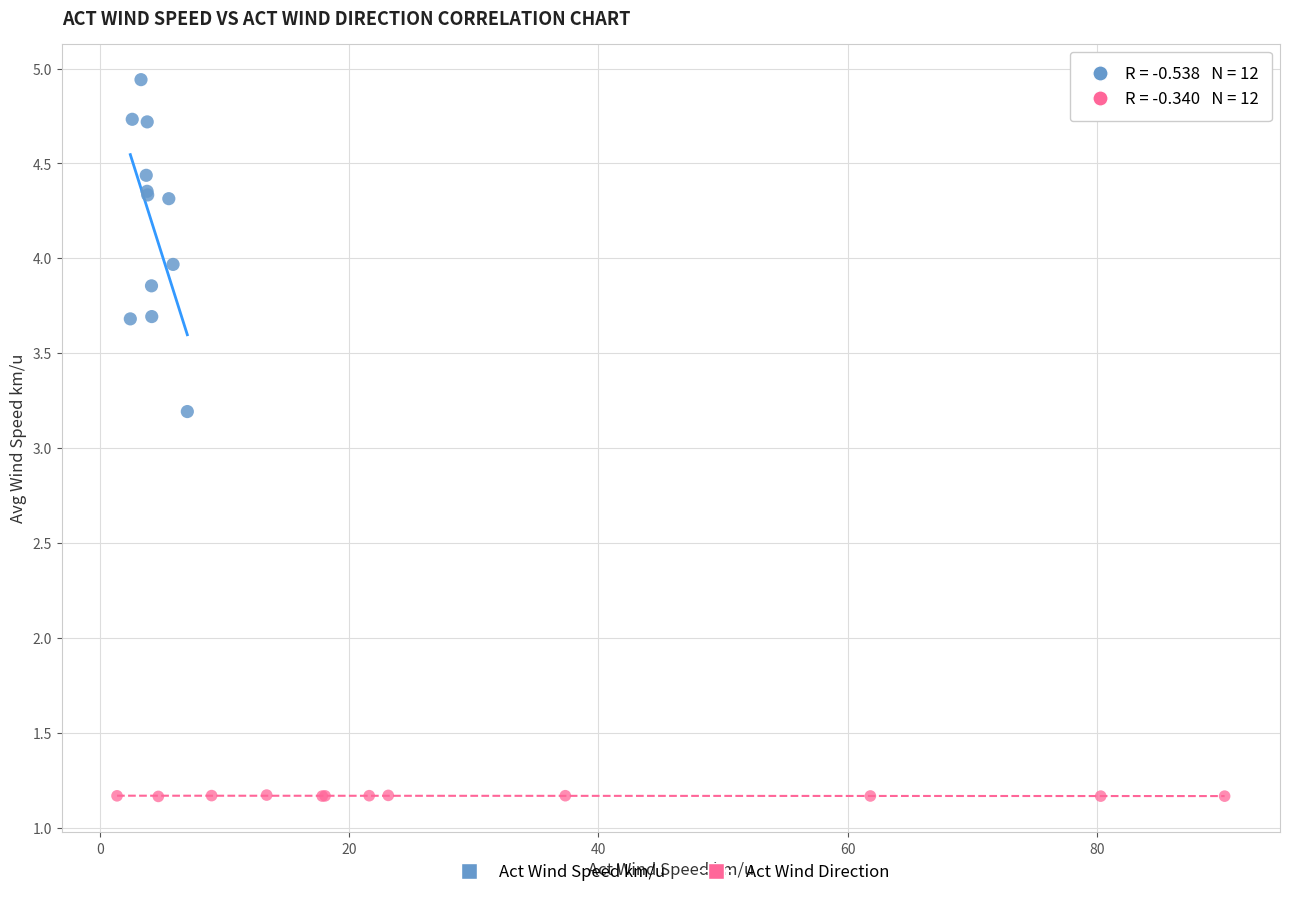

Which series has the widest spread of Y values?

Act Wind Speed km/u